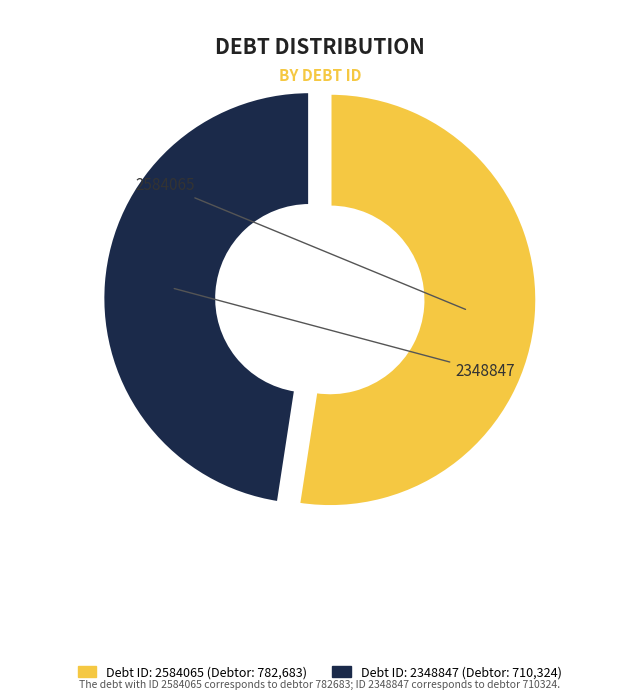

Is there any slice that represents more than half of the pie?

Yes